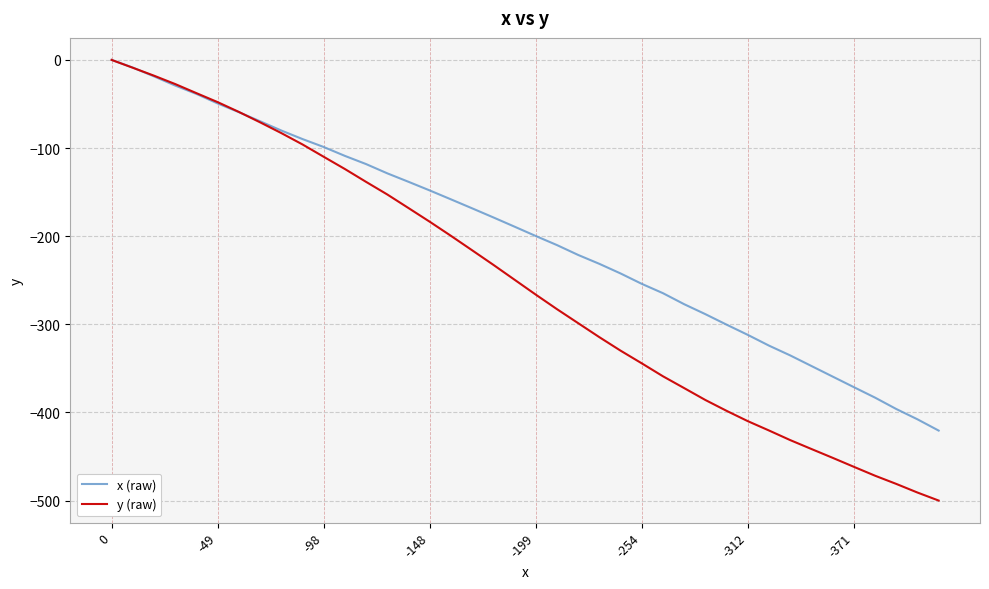

Which series has the largest total across all categories?

x (raw)